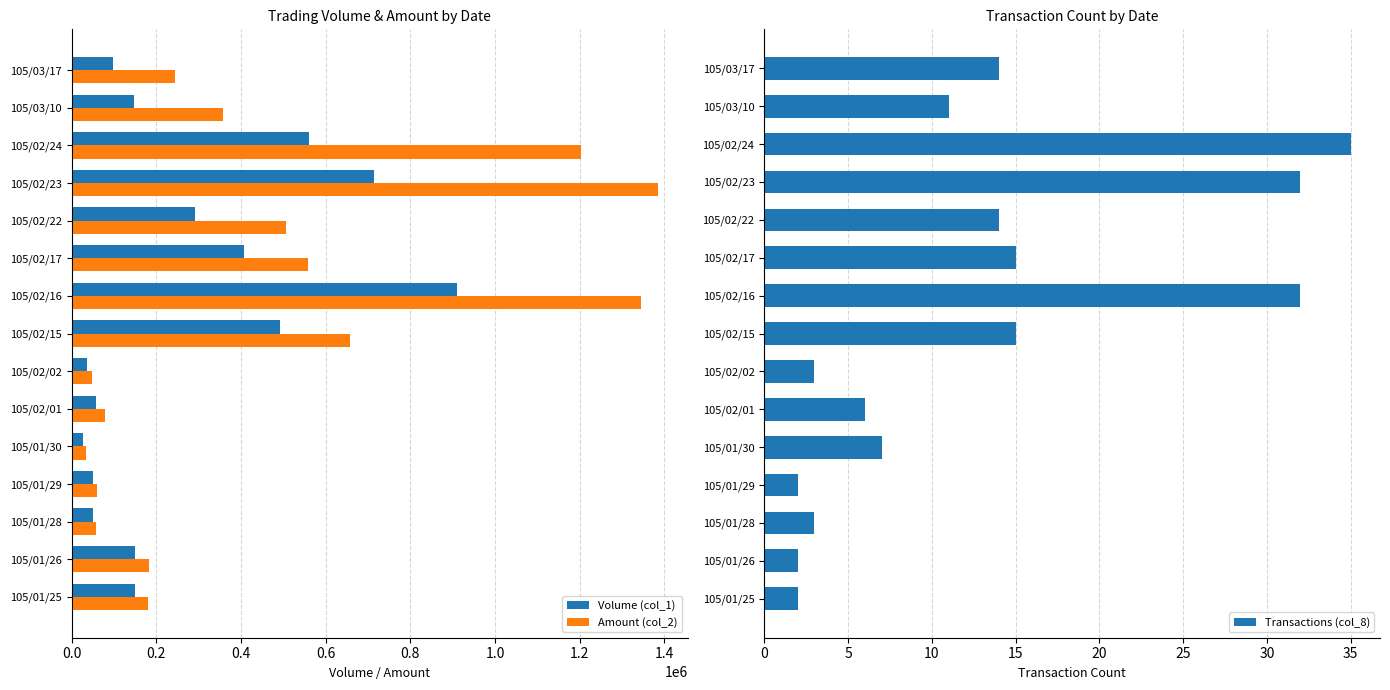

Reading right to left, list all the values displayed in this chart.

Volume (col_1): 97000	148000	560000	713000	292000	408000	911000	492000	37000	58000	26000	50000	50000	150000	150000
Amount (col_2): 243090	356400	1203340	1385400	506290	558330	1343720	656760	48980	78330	34580	59000	57700	181500	180000
Transactions (col_8): 14	11	35	32	14	15	32	15	3	6	7	2	3	2	2